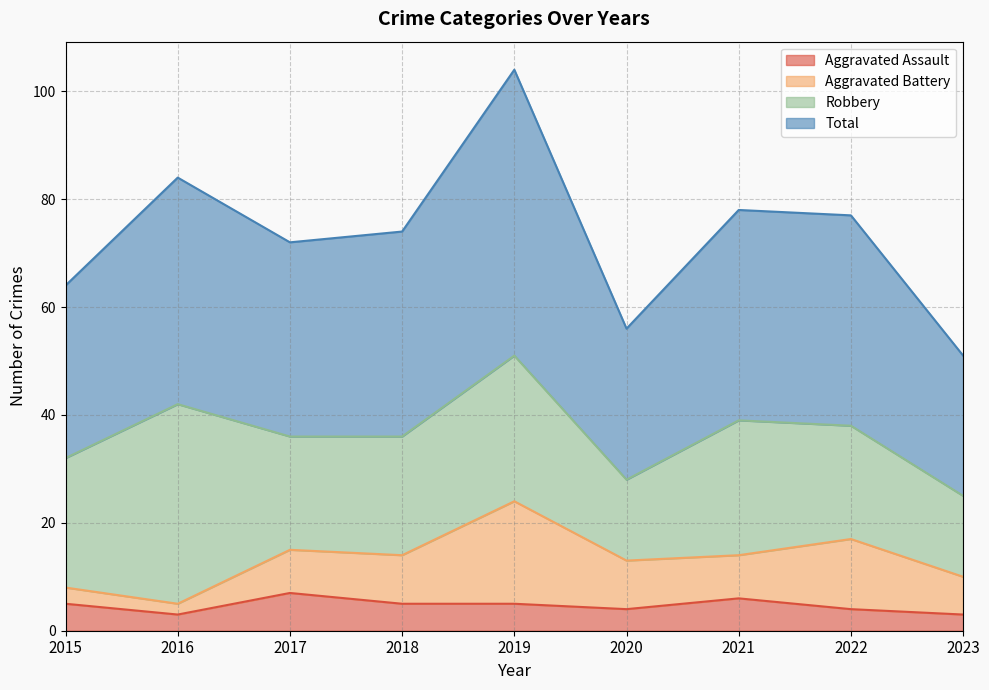

What is the smallest value displayed?

3